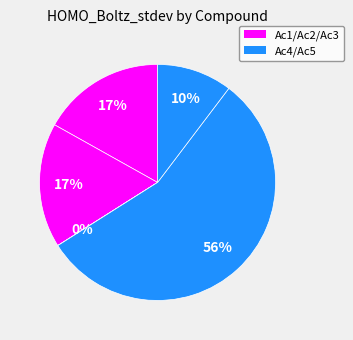

How many slices are in this pie chart?

5